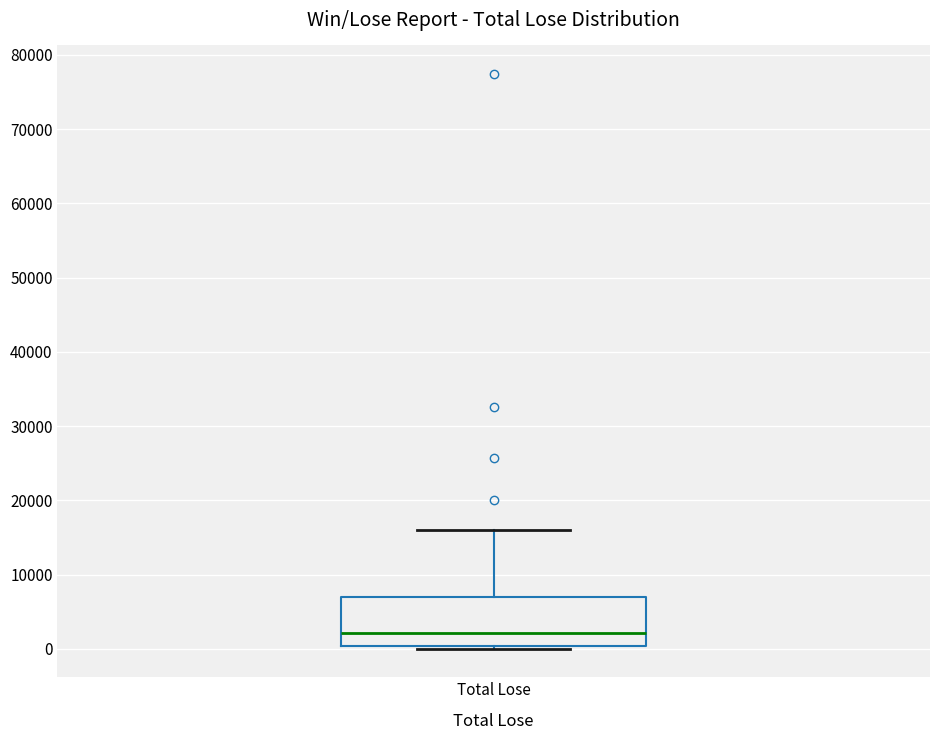

Read this box plot against the y-axis: the position of the median line, the range covered by the box, and the ends of both whiskers. The values are not printed on the chart, so give them approximately, as read against the axis.

median 2000, box 0 to 7000, whiskers 0 (just below the box's lower edge) to 16000